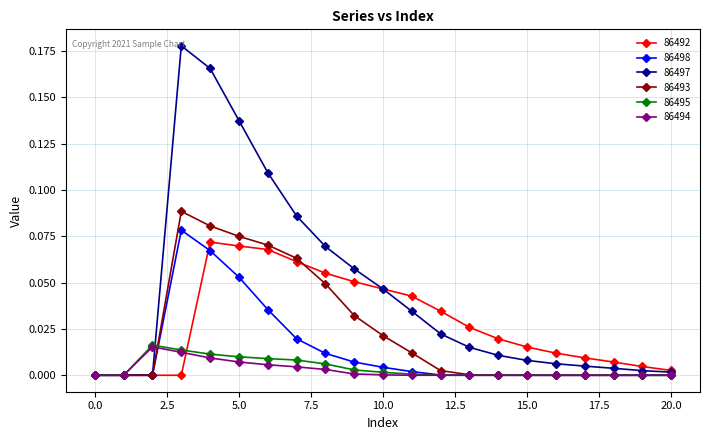

Which series has the largest total across all categories?

86497